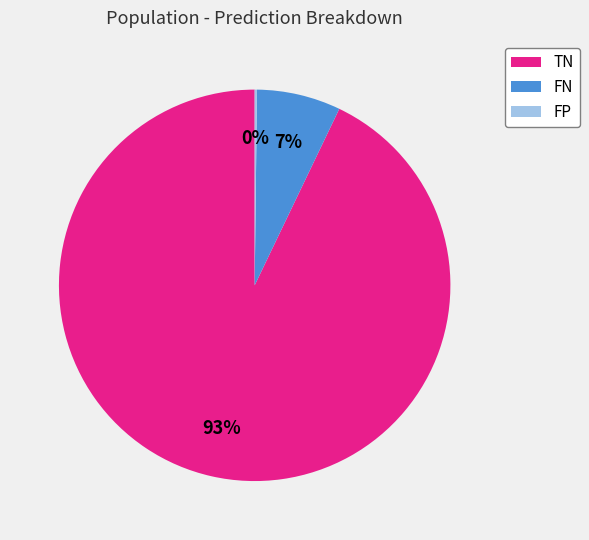

Which slice is the largest?

TN